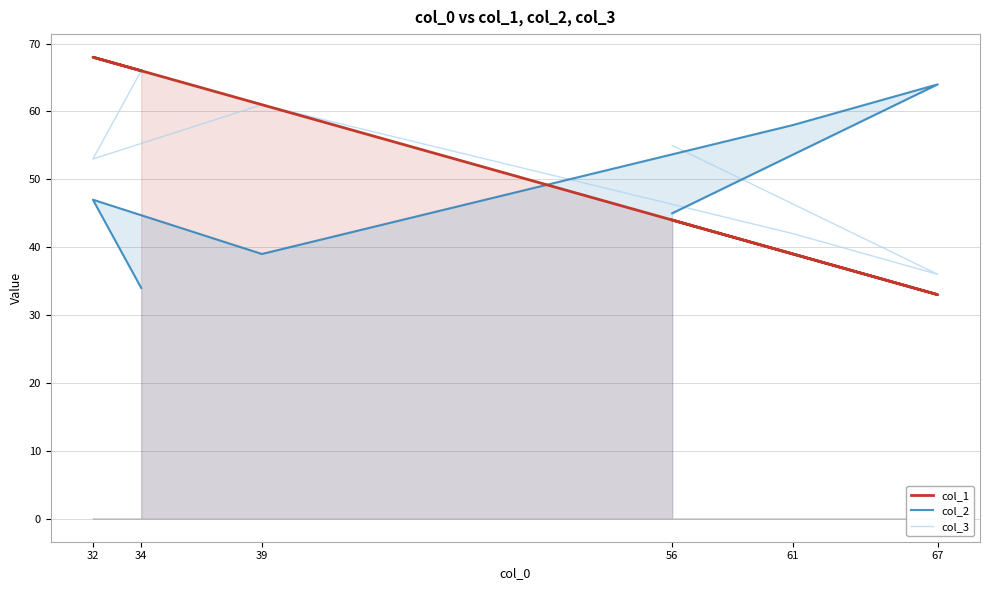

What is the total value across all series at 56?

144